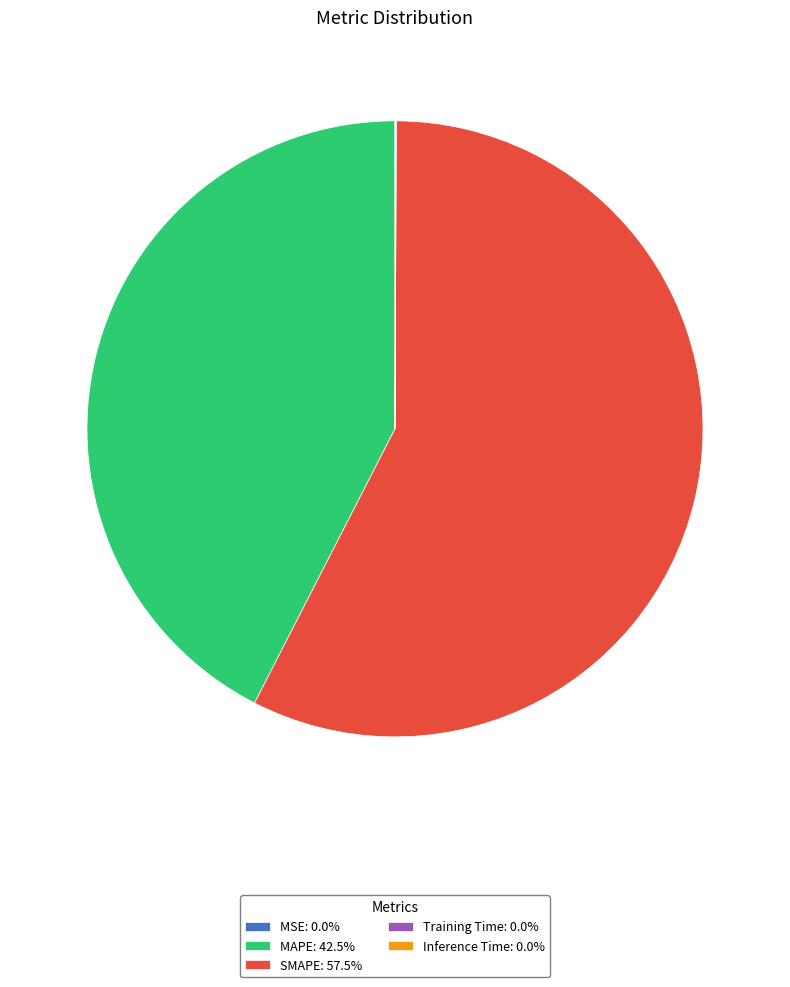

Is SMAPE: 57.5% the majority of the pie?

Yes